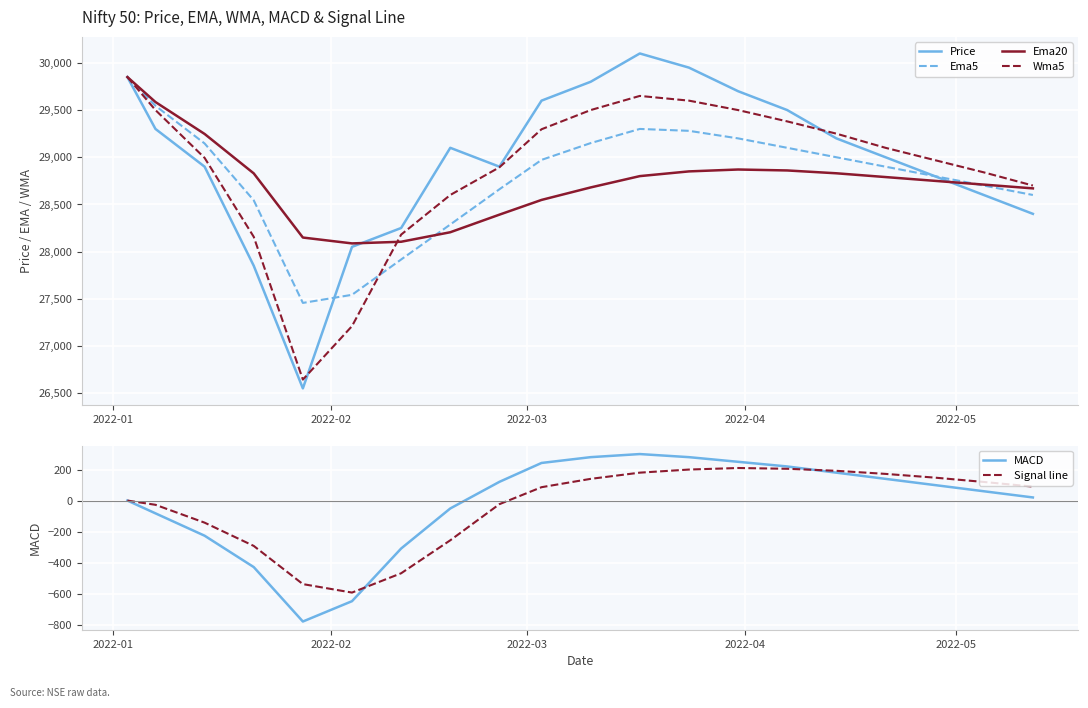

Is this an area chart (filled region under the line)?

No